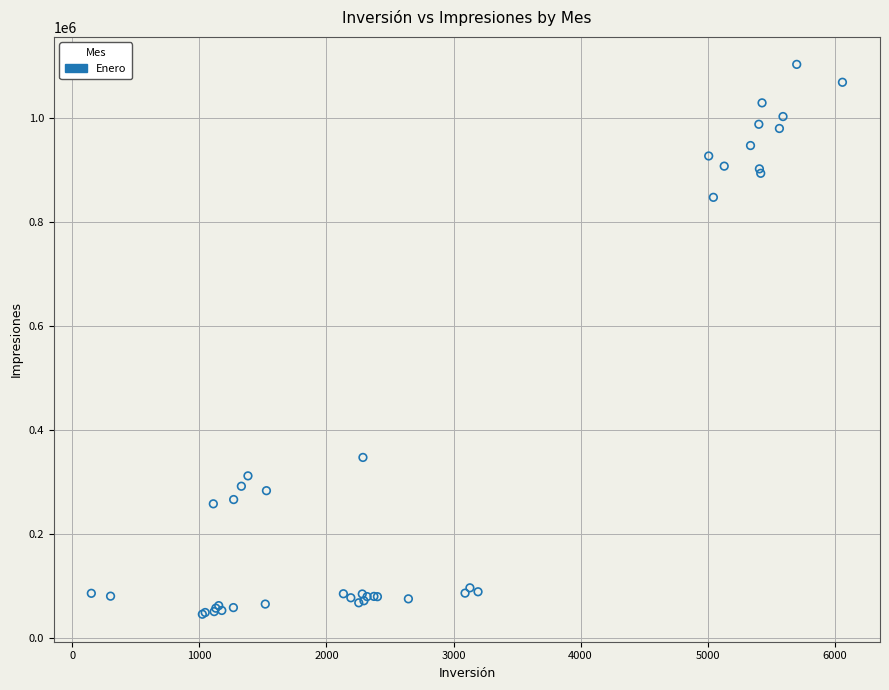

What Y value in the scatter plot is closest to 574279?

346834